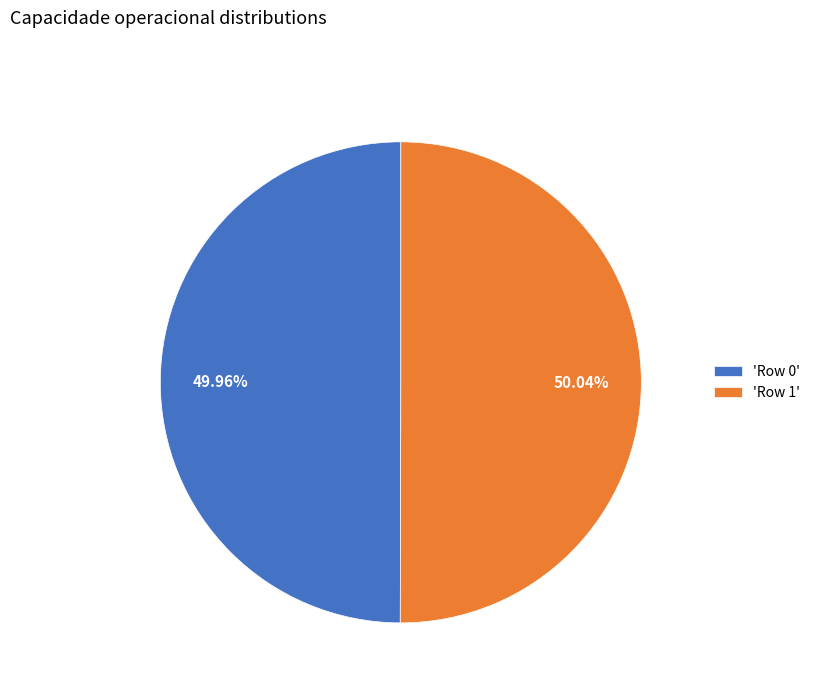

Count the number of slices in the pie.

2